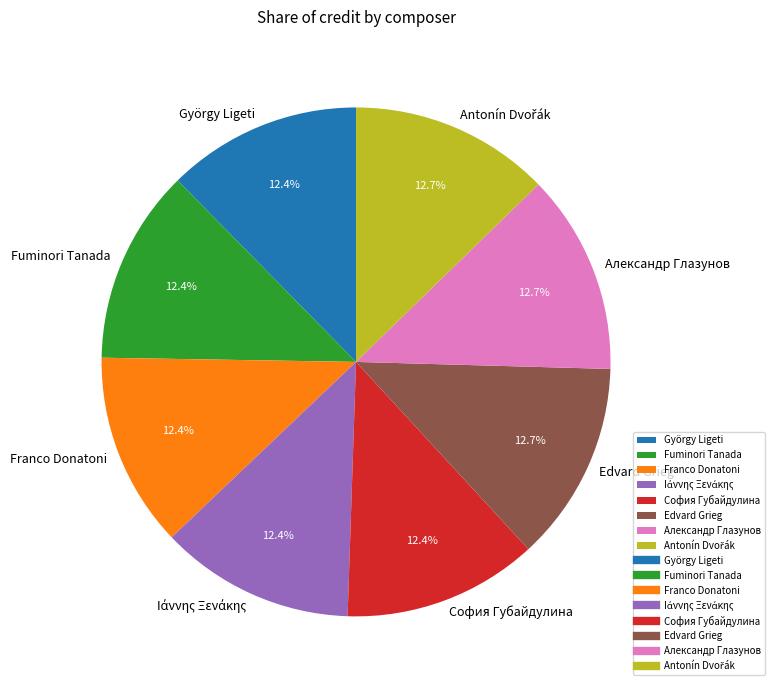

To the nearest percent, what is the average slice percentage?

12%